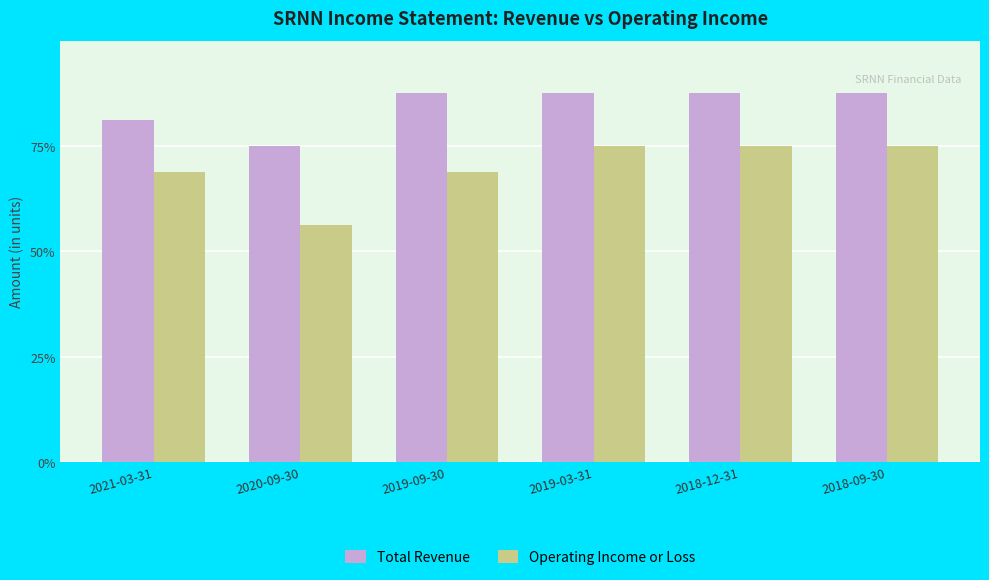

Is the value of Operating Income or Loss at 2018-12-31 greater than the value of Total Revenue at 2018-09-30?

No